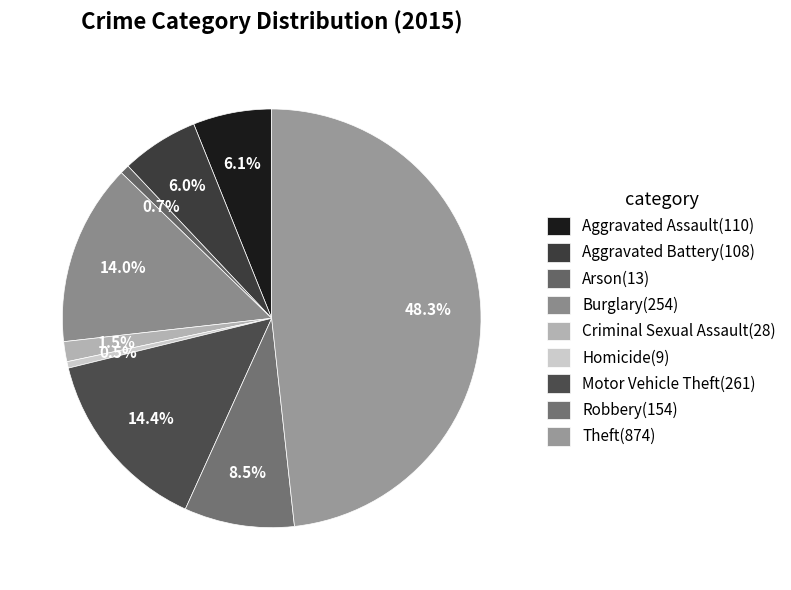

Count the number of slices in the pie.

9